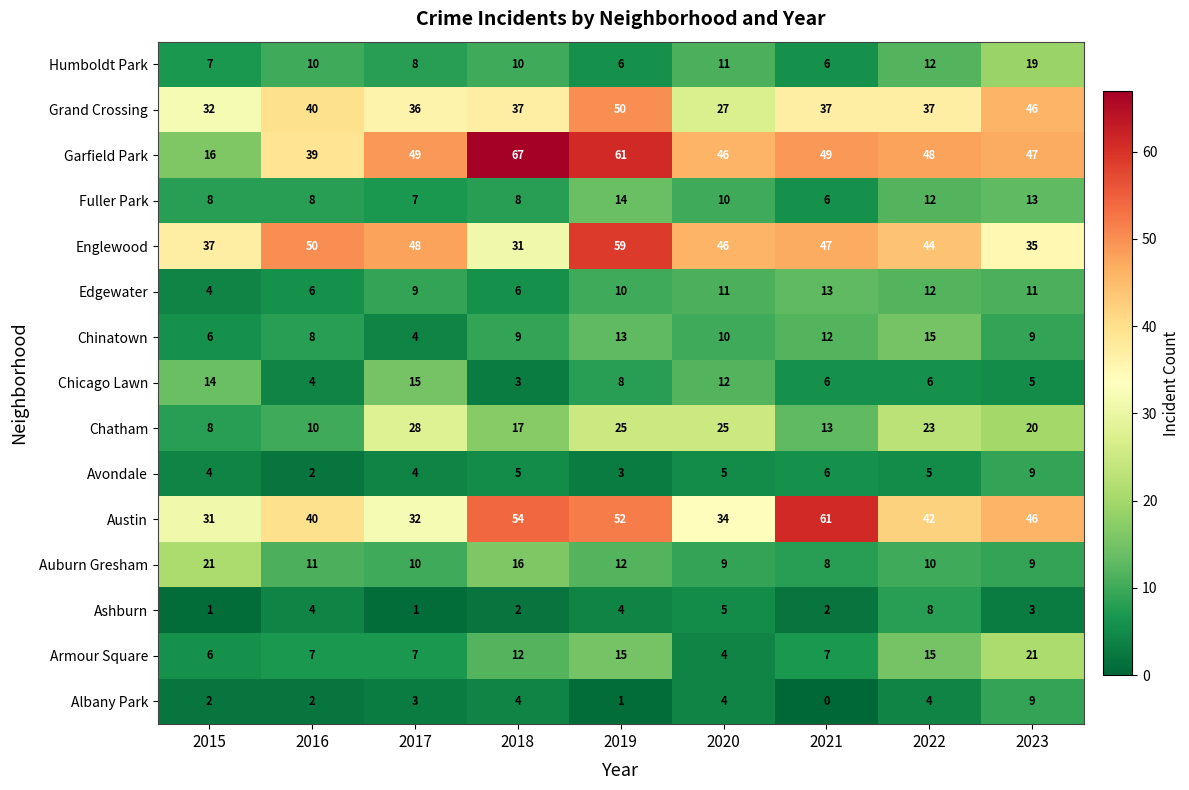

Is it true that Chicago Lawn equals 4 at 2021?

False